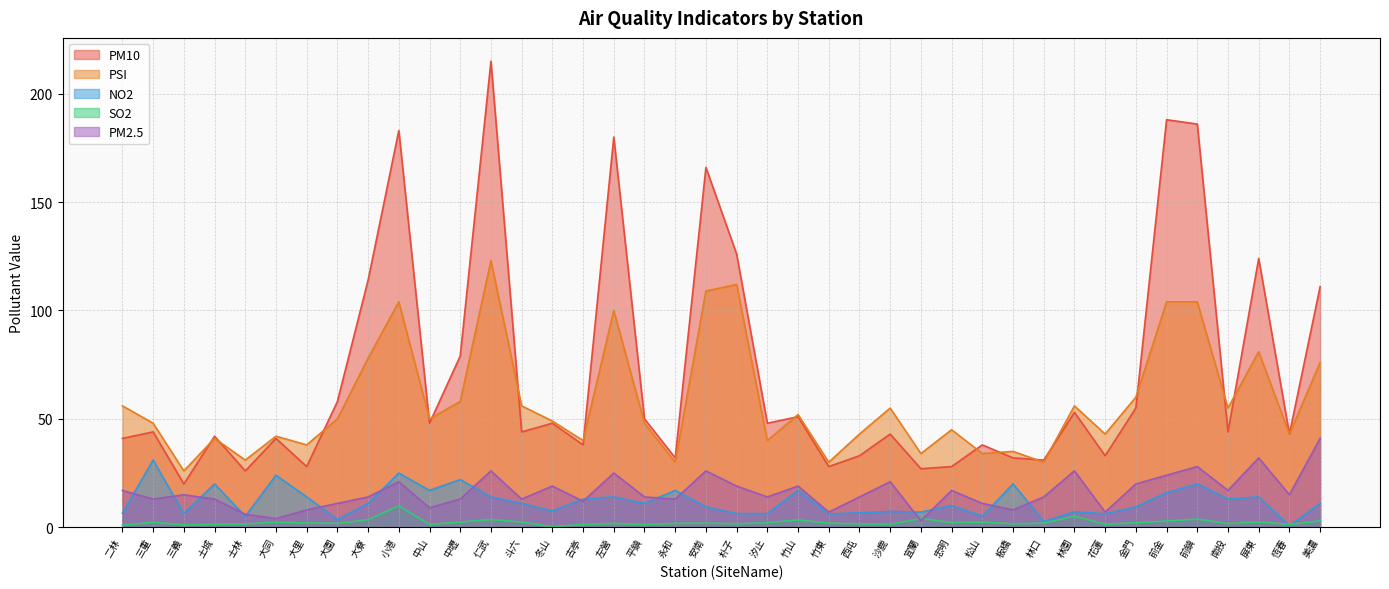

The PM10 series shows 79.0 at 中壢. True or false?

True